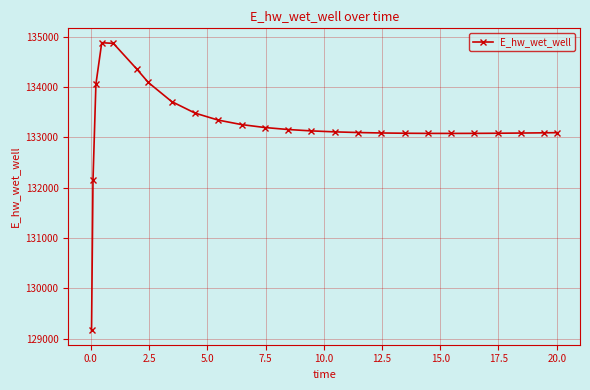

What is the difference between the second highest and second lowest values?

2719.8